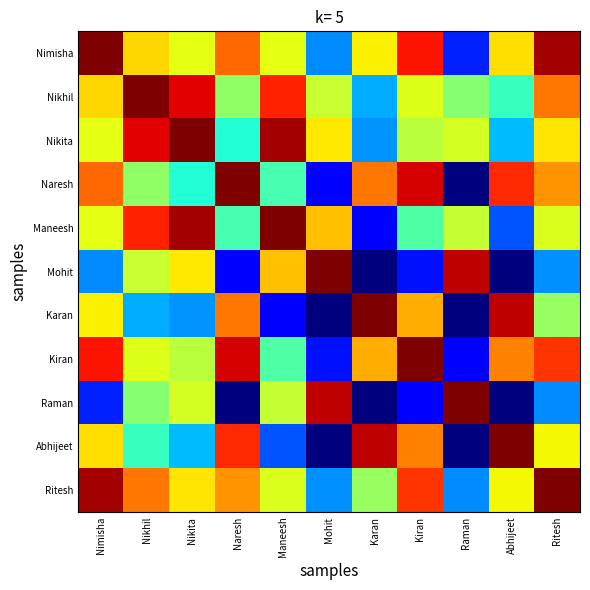

Which label corresponds to the smallest value in the chart?

Karan